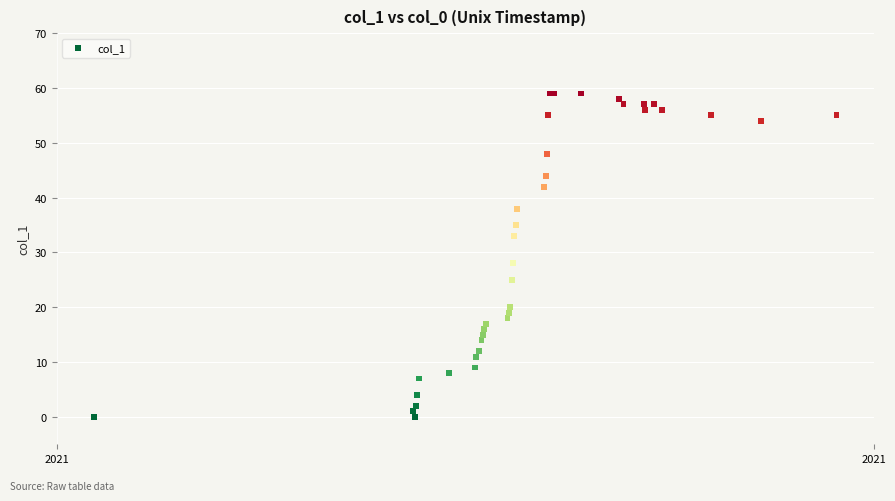

What Y value in the scatter plot is closest to 29?

28